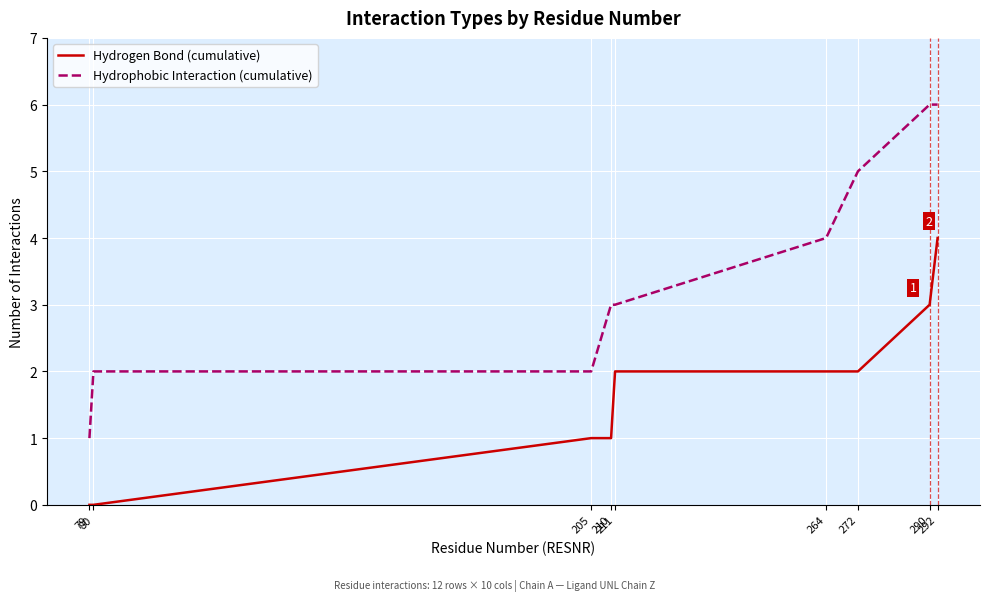

Which series has the widest spread of values?

Hydrophobic Interaction (cumulative)